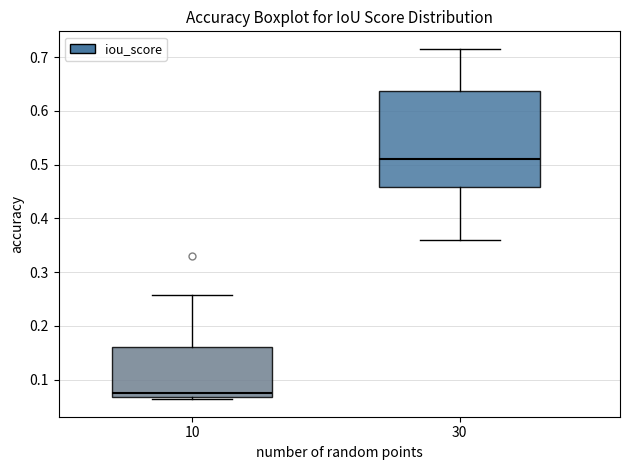

Where does the upper whisker of the box at x = 30 end on the y-axis? The values are not printed on the chart, so give them approximately, as read against the axis.

0.72